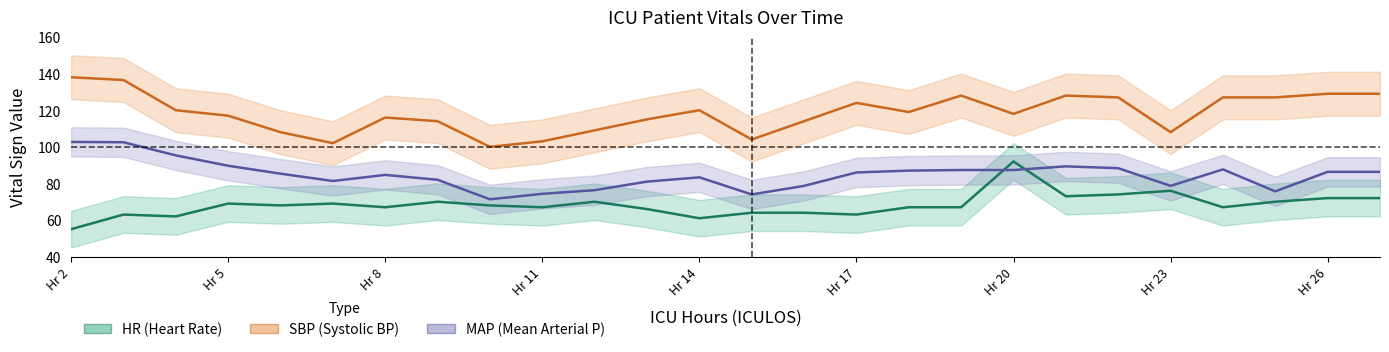

What is the total value across all series at Hr 14?

261.3